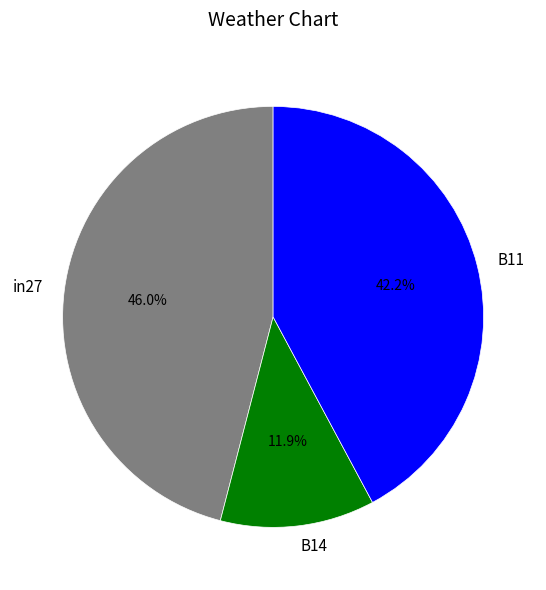

To the nearest percent, what is the combined percentage of B14 and B11?

54%